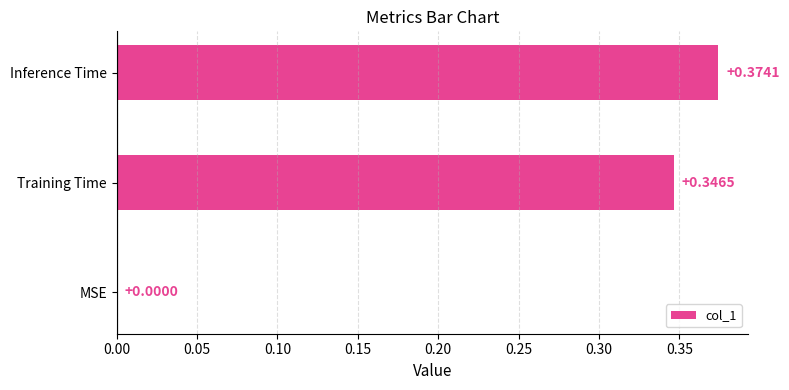

Where is the data nearest to the value 0?

MSE